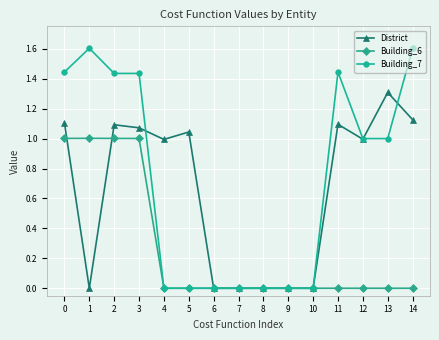

Which series changed the most between 4 and 13?

Building_7